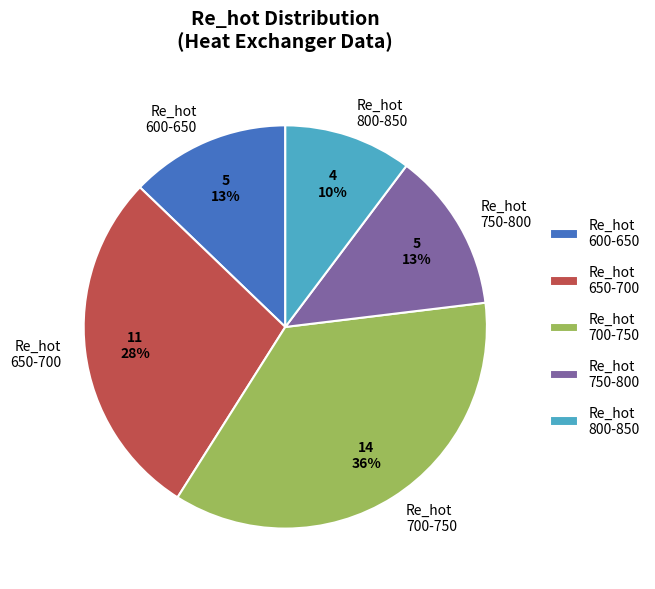

How many segments does this pie chart have?

5